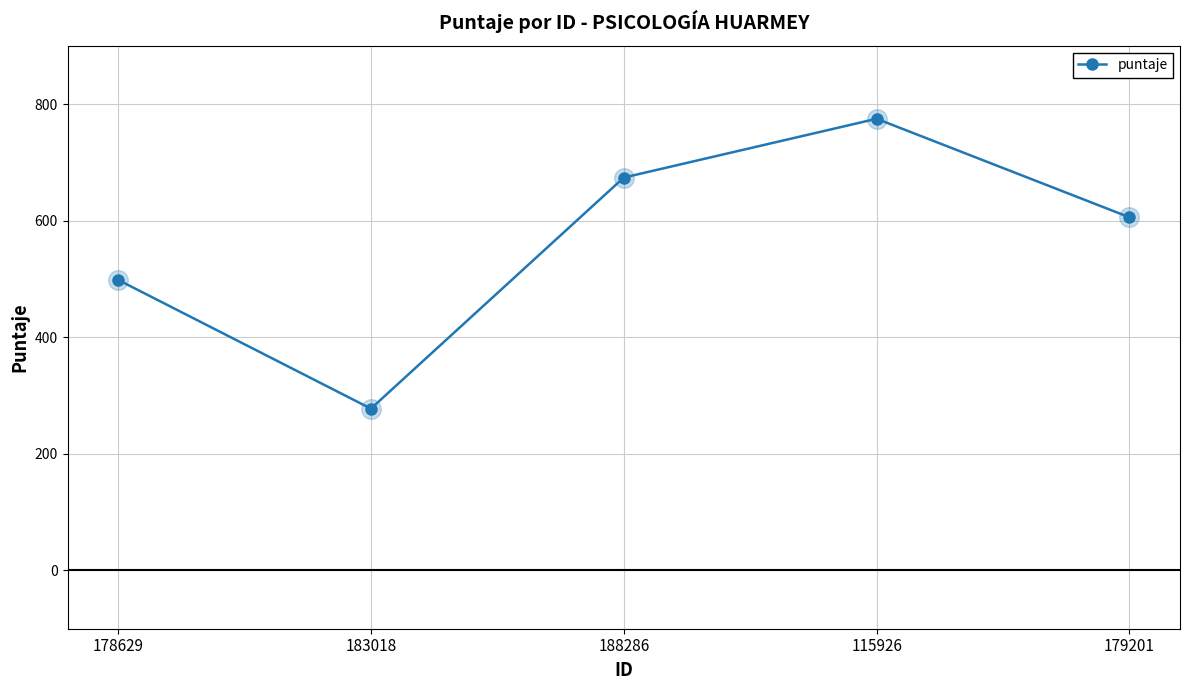

Approximately how many times larger is the value at 179201 compared to 115926?

0.8